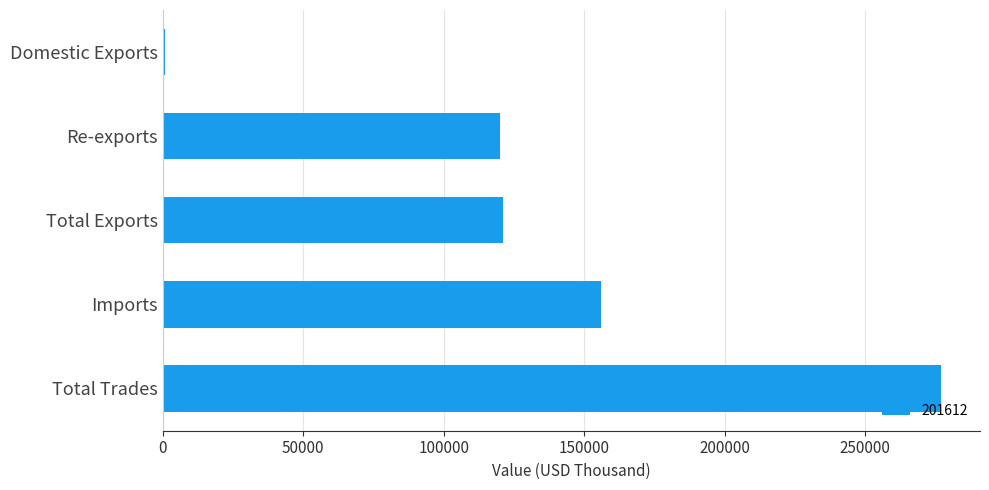

What is the label of the 4th bar from the top?

Imports